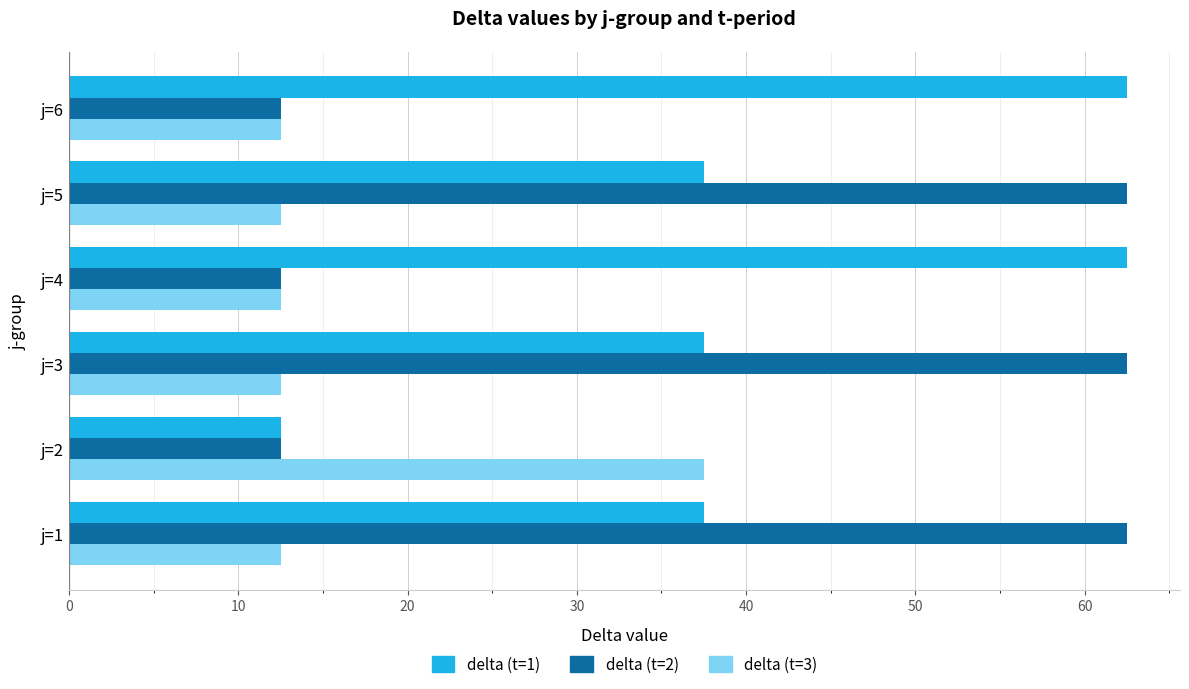

What is the difference between the delta (t=1) values at j=4 and j=1?

25.0